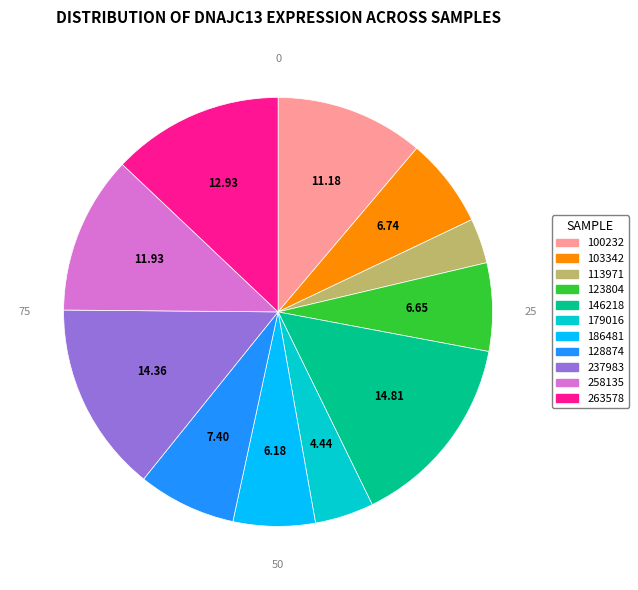

Approximately how many times larger is the value at 186481 compared to 123804?

0.9